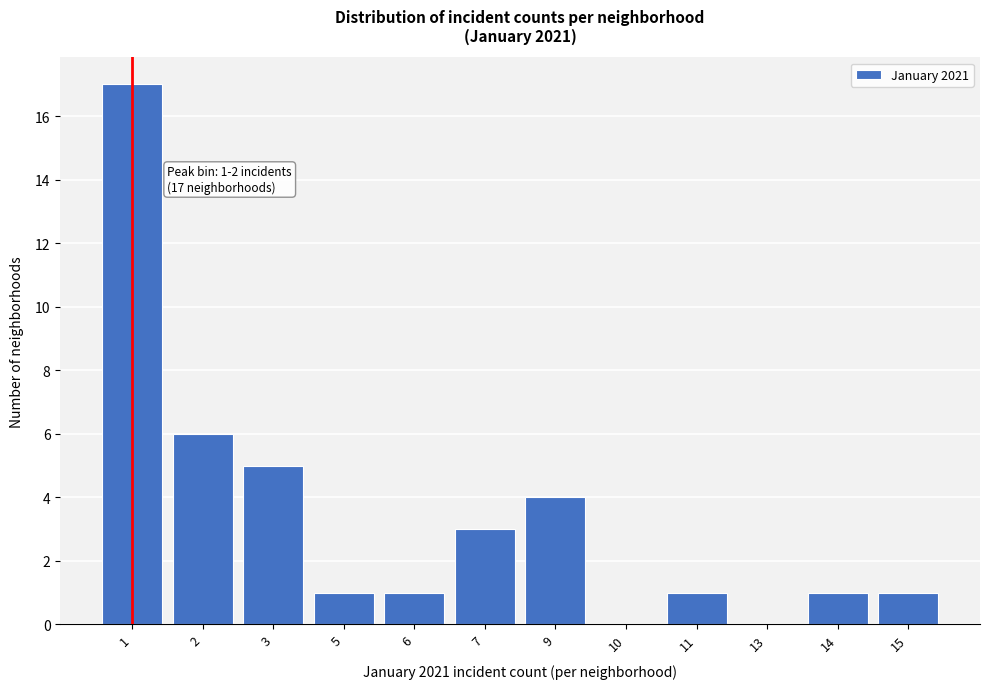

Reading right to left, list all the values displayed in this chart.

15=1	14=1	13=0	11=1	10=0	9=4	7=3	6=1	5=1	3=5	2=6	1=17